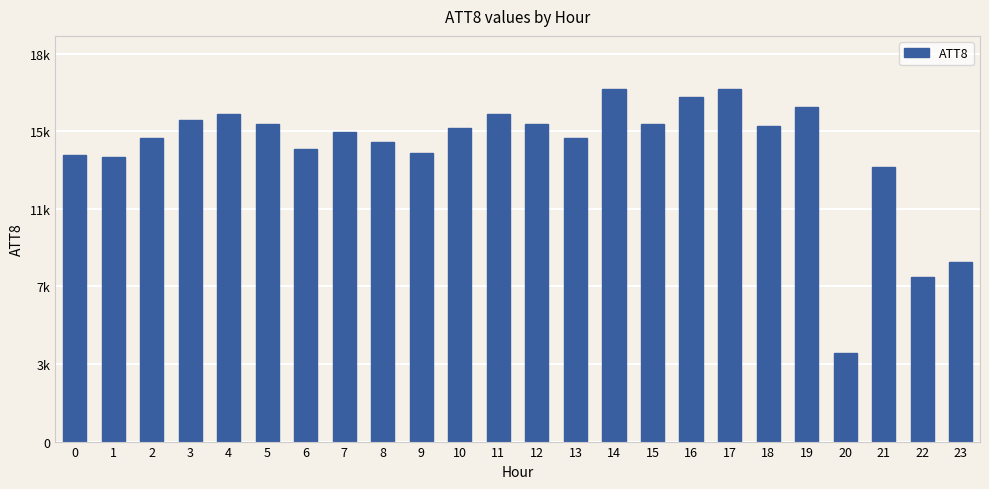

Does the chart contain any negative values?

No